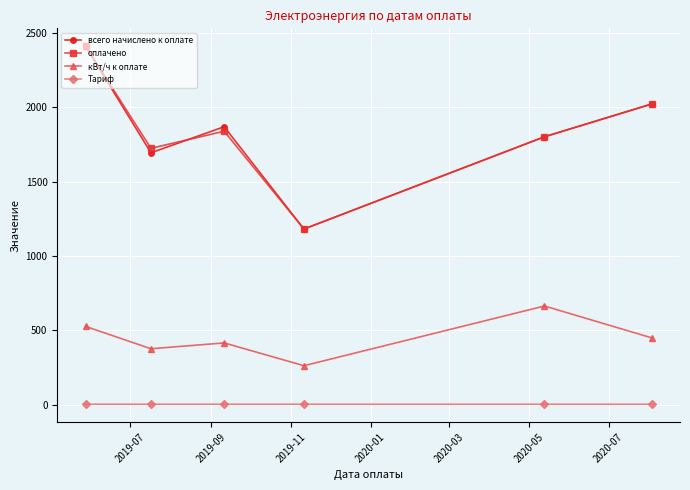

How many values in the оплачено series are below 1837?

3